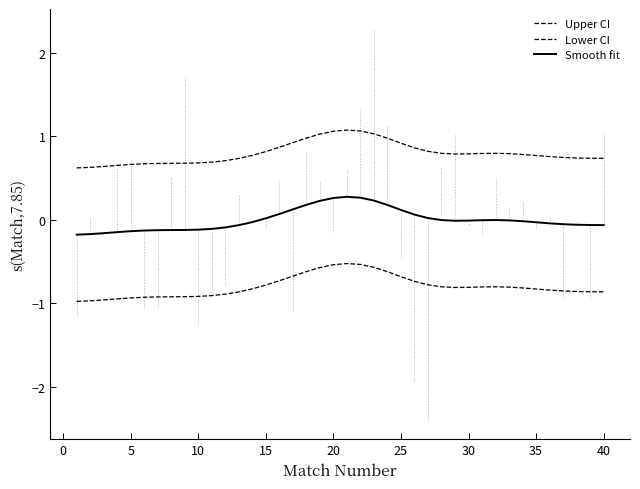

Is this an area chart (filled region under the line)?

No